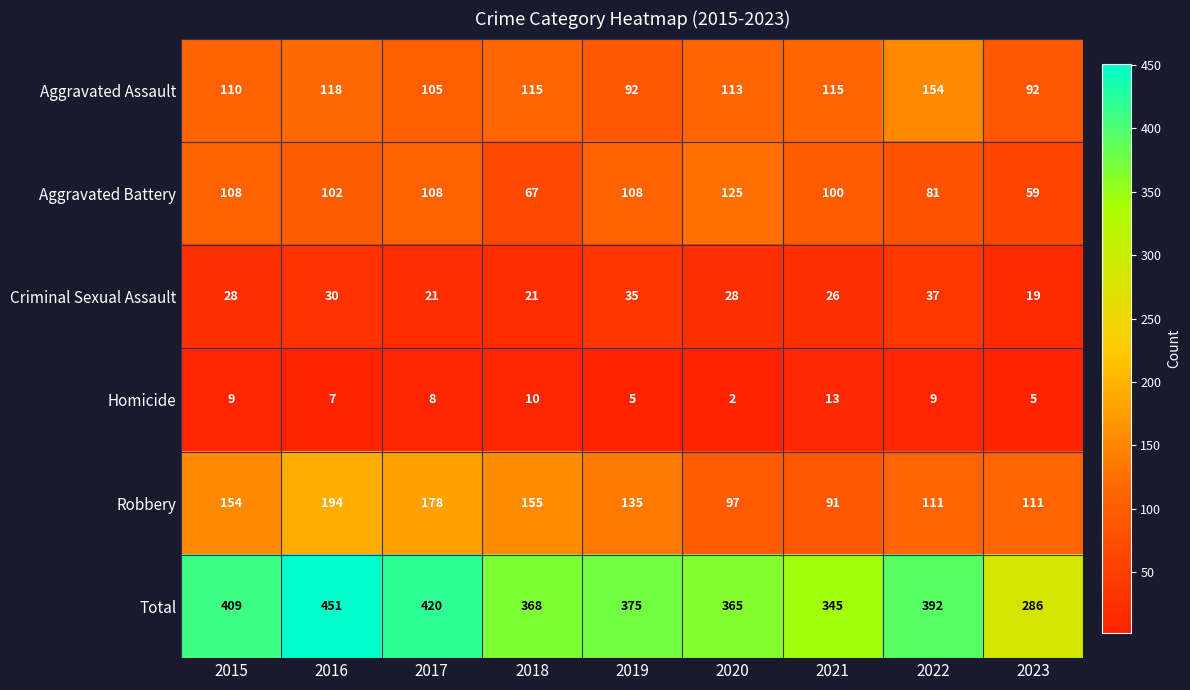

What is the difference between the highest and lowest values at 2017?

412